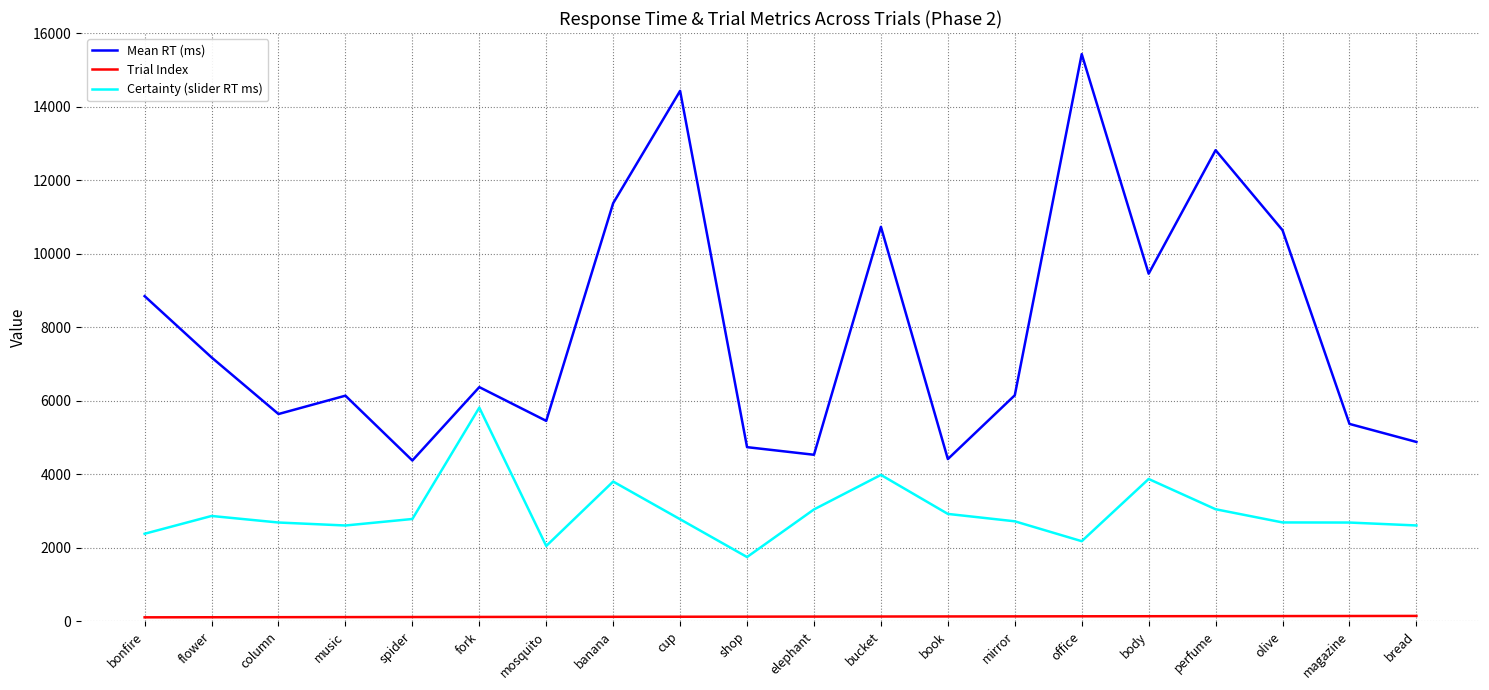

Between flower and banana, which series saw the biggest shift?

Mean RT (ms)